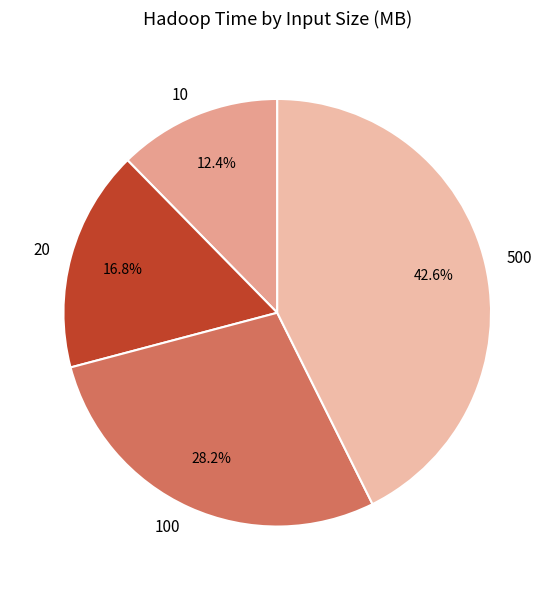

What is the ratio of the value at 10 to the value at 100?

0.4